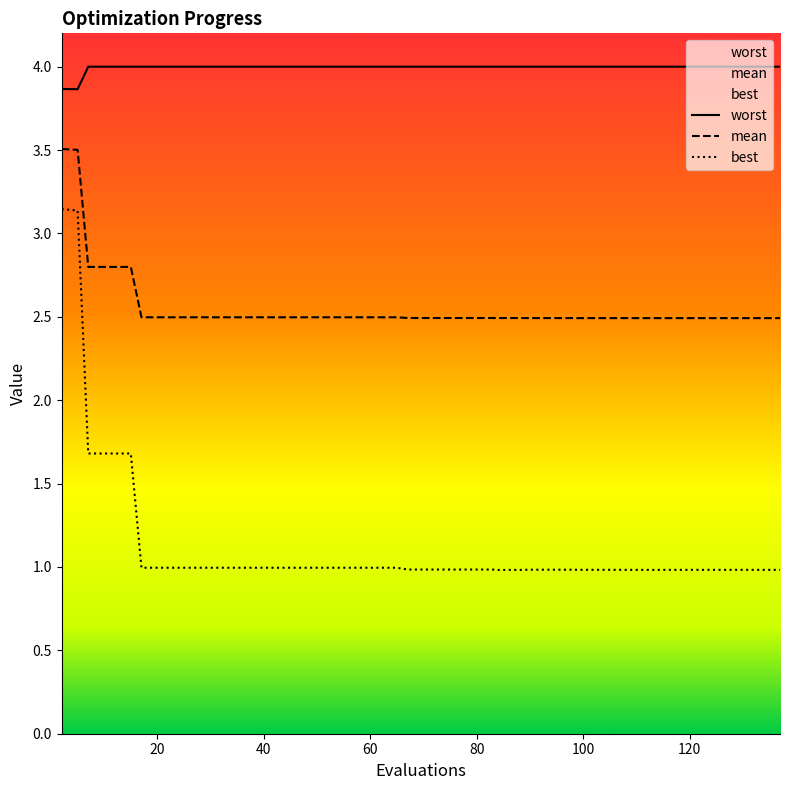

What is the total value across all series at 118?

7.5